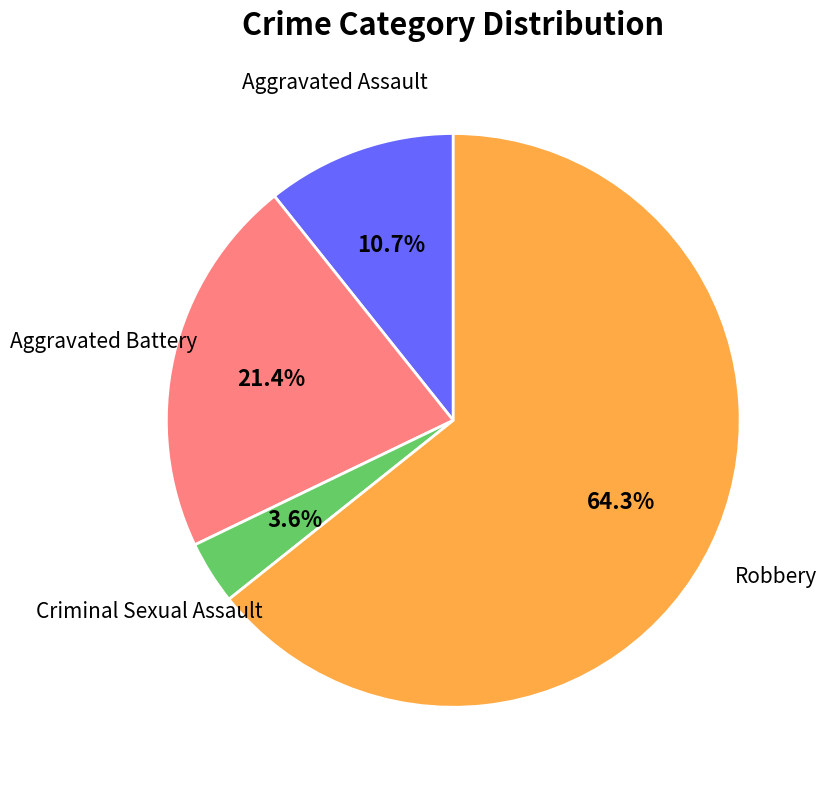

To the nearest percent, what percentage of the pie is Criminal Sexual Assault?

4%